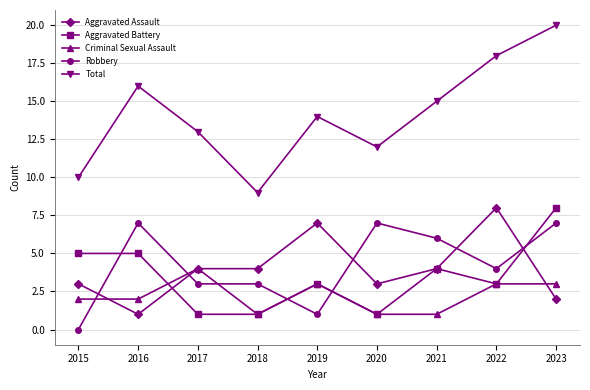

List the labels in order of Total value, smallest first.

2018, 2015, 2020, 2017, 2019, 2021, 2016, 2022, 2023